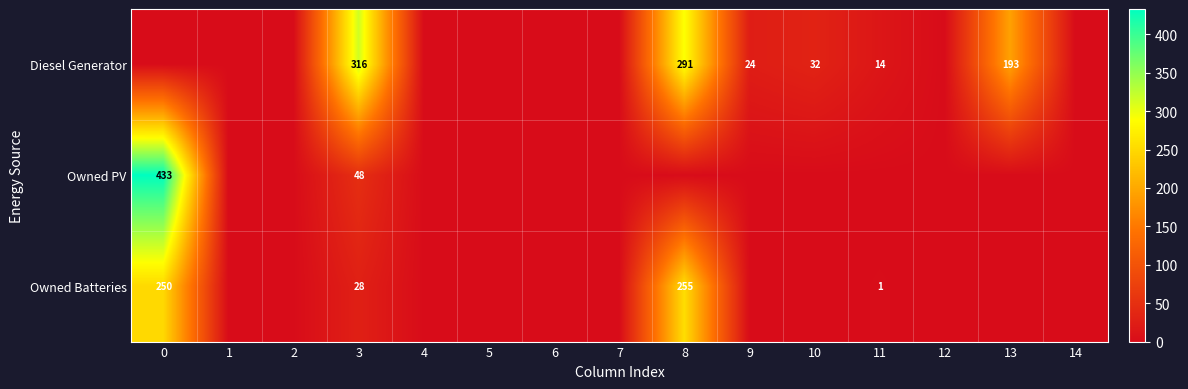

True or false: Owned PV has a value of 433 at 0.

True